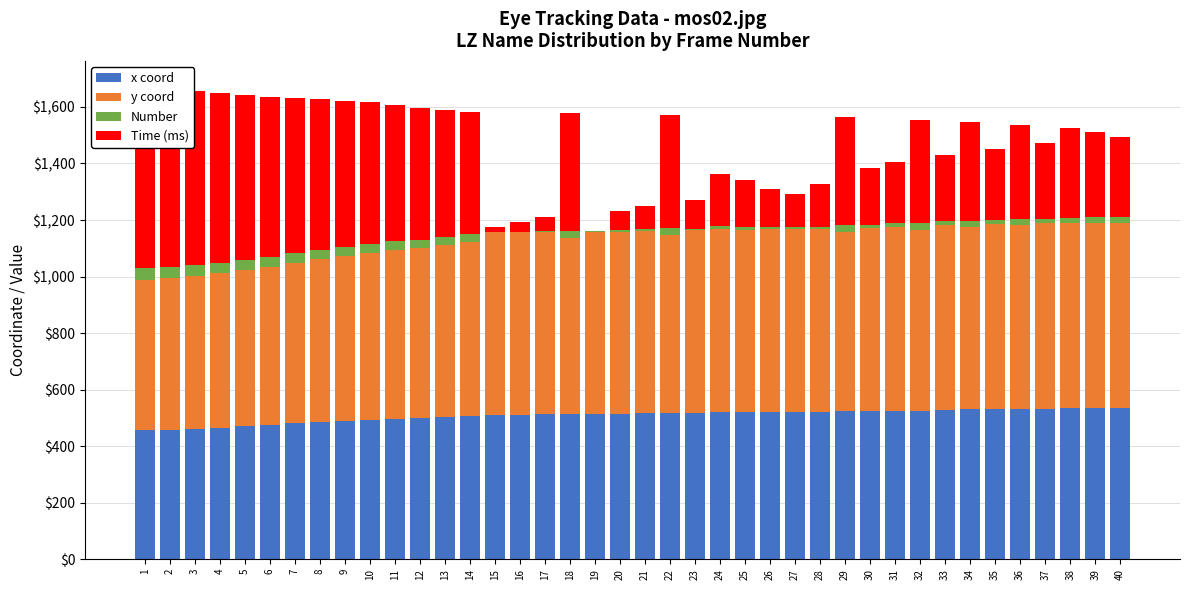

What are all the series names shown in the legend?

x coord, y coord, Number, Time (ms)